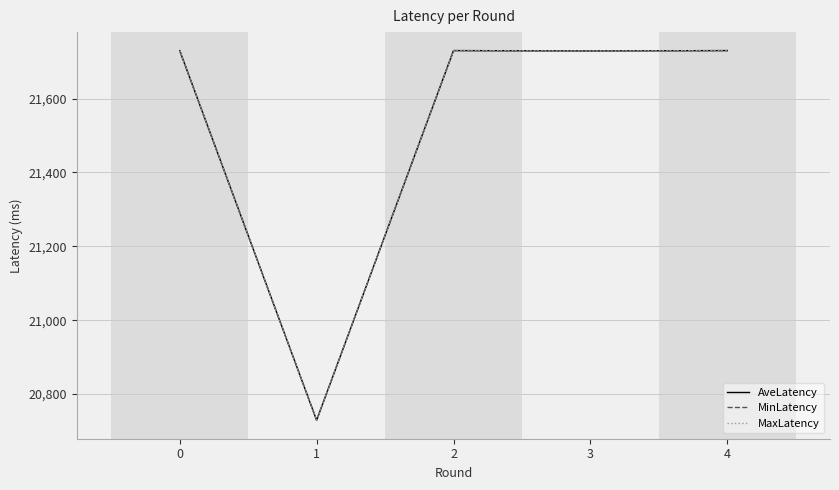

Is the value of AveLatency at 4 greater than the value of MaxLatency at 0?

No